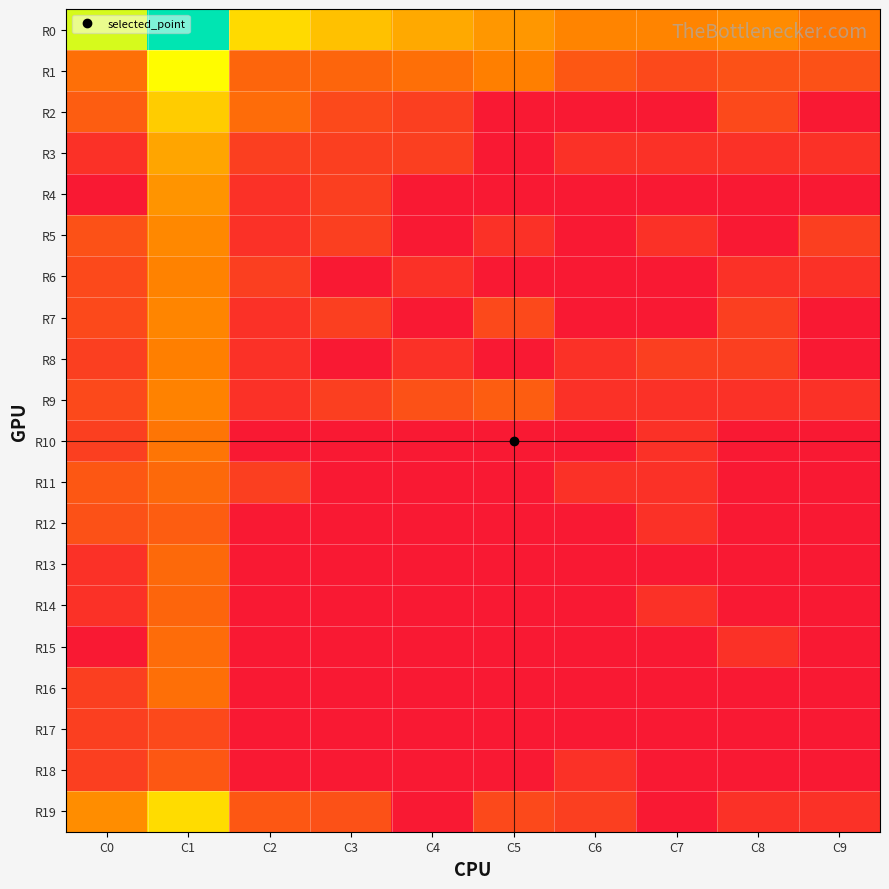

At which category is the sum across all series the highest?

C1